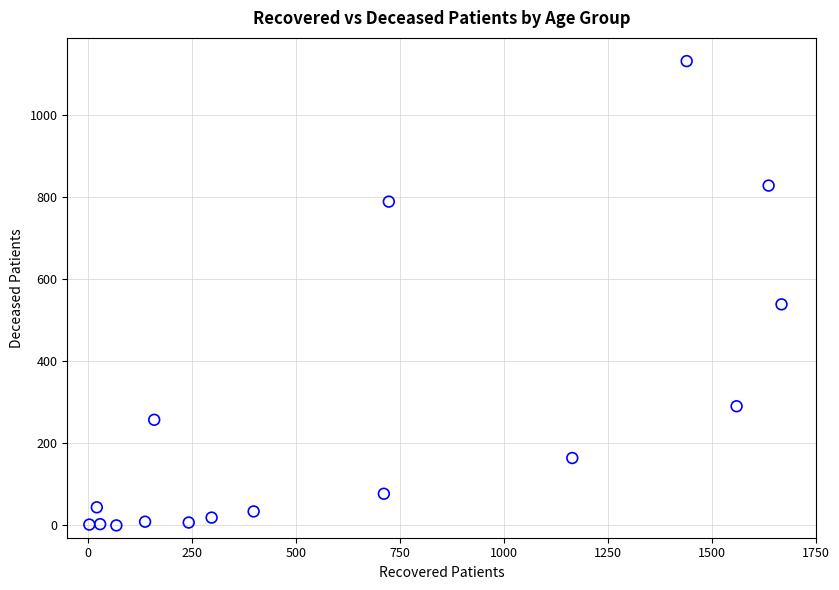

What is the range of Y values (max minus min)?

1130